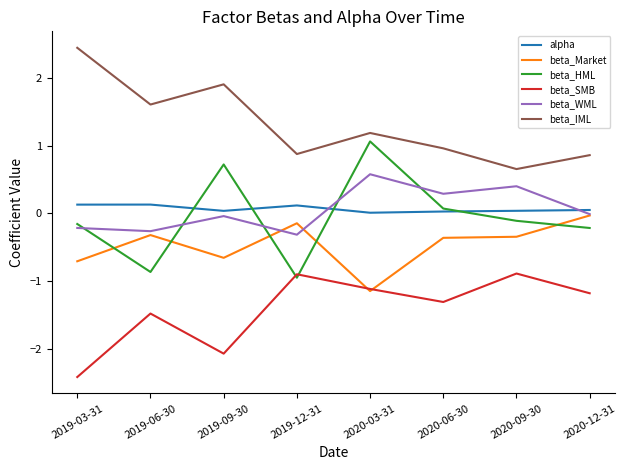

What value does the beta_Market series have at 2019-03-31?

-0.7